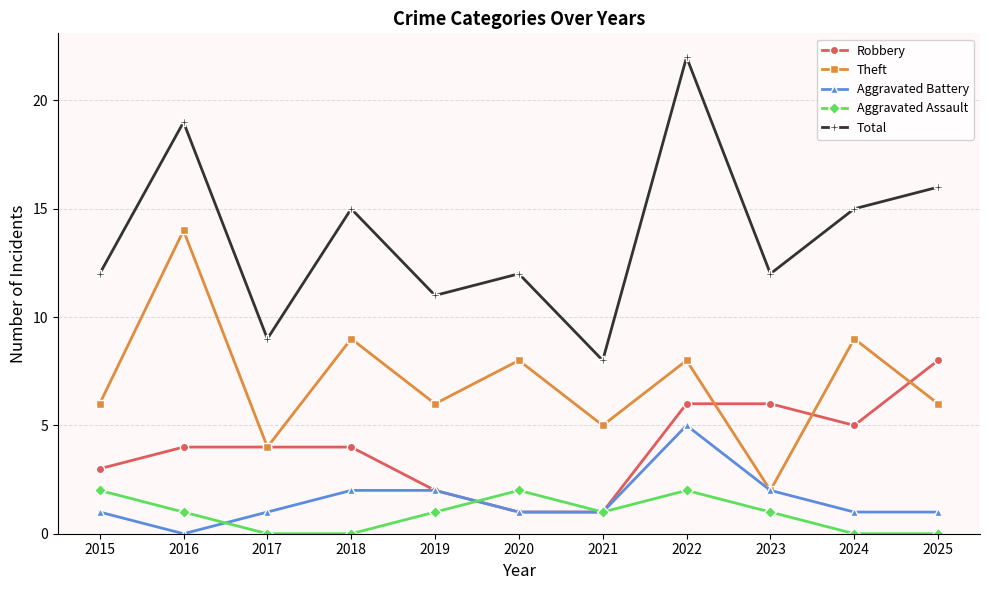

At which category is the sum across all series the highest?

2022